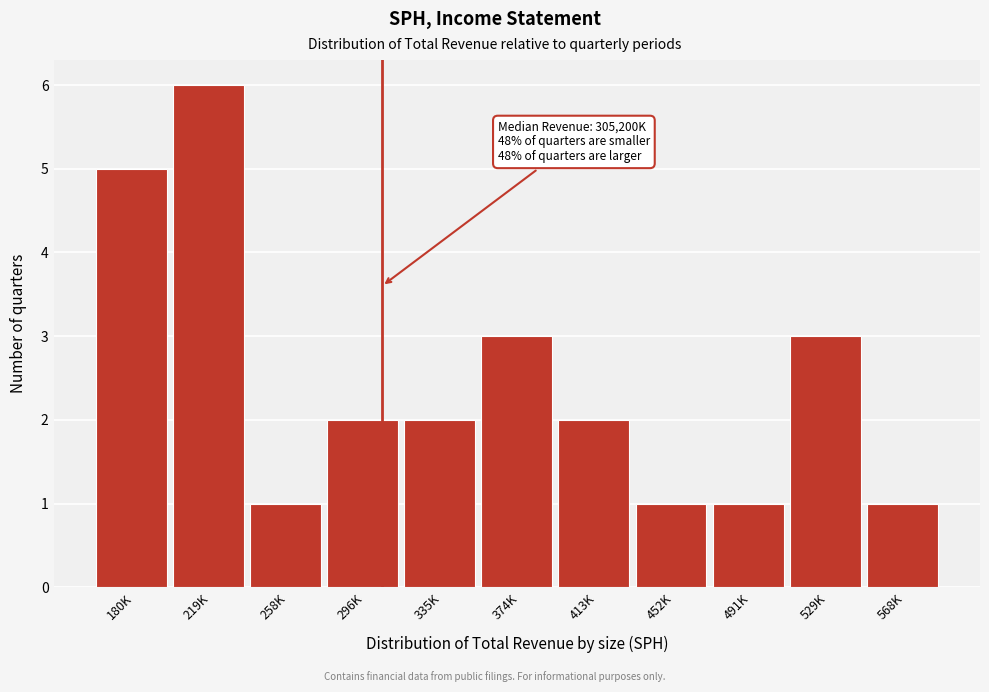

Reading left to right, extract all data points from this chart.

5	6	1	2	2	3	2	1	1	3	1